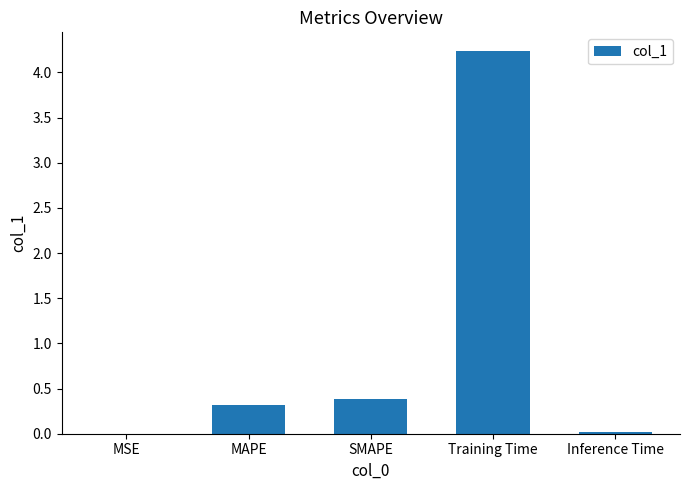

Between MSE and MAPE, which is larger?

MAPE